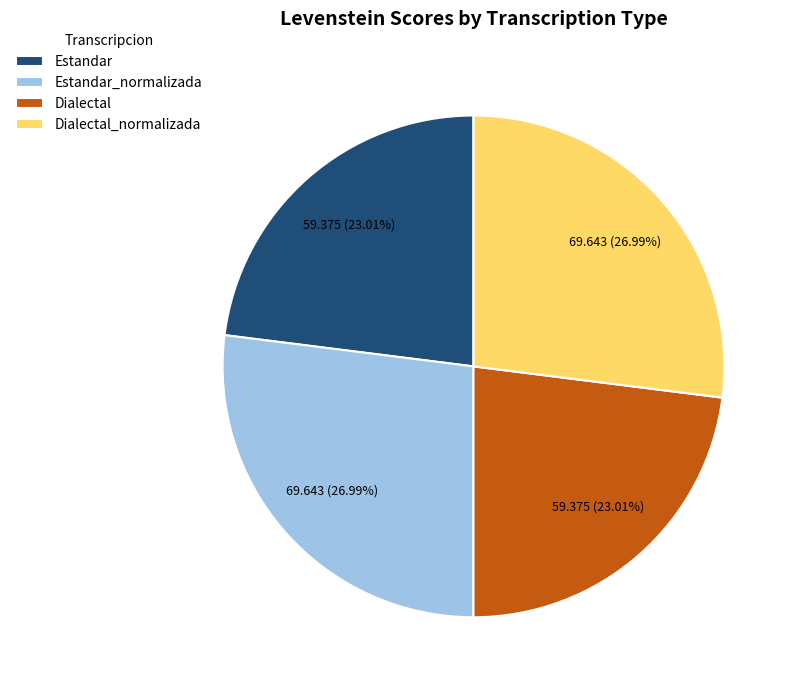

Is the sum of Estandar_normalizada and Dialectal_normalizada greater than half?

Yes